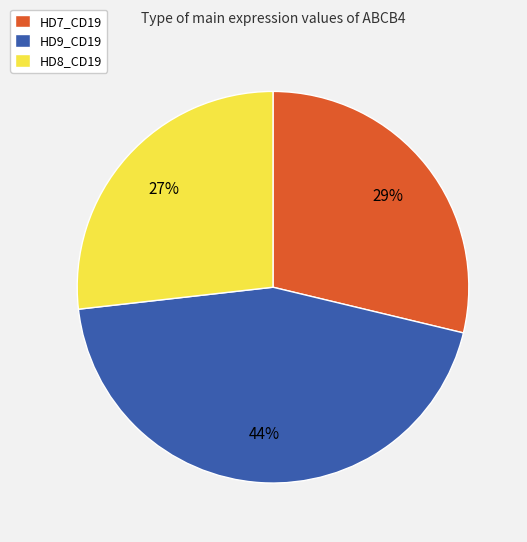

True or false: HD9_CD19 accounts for 44% of the total.

True